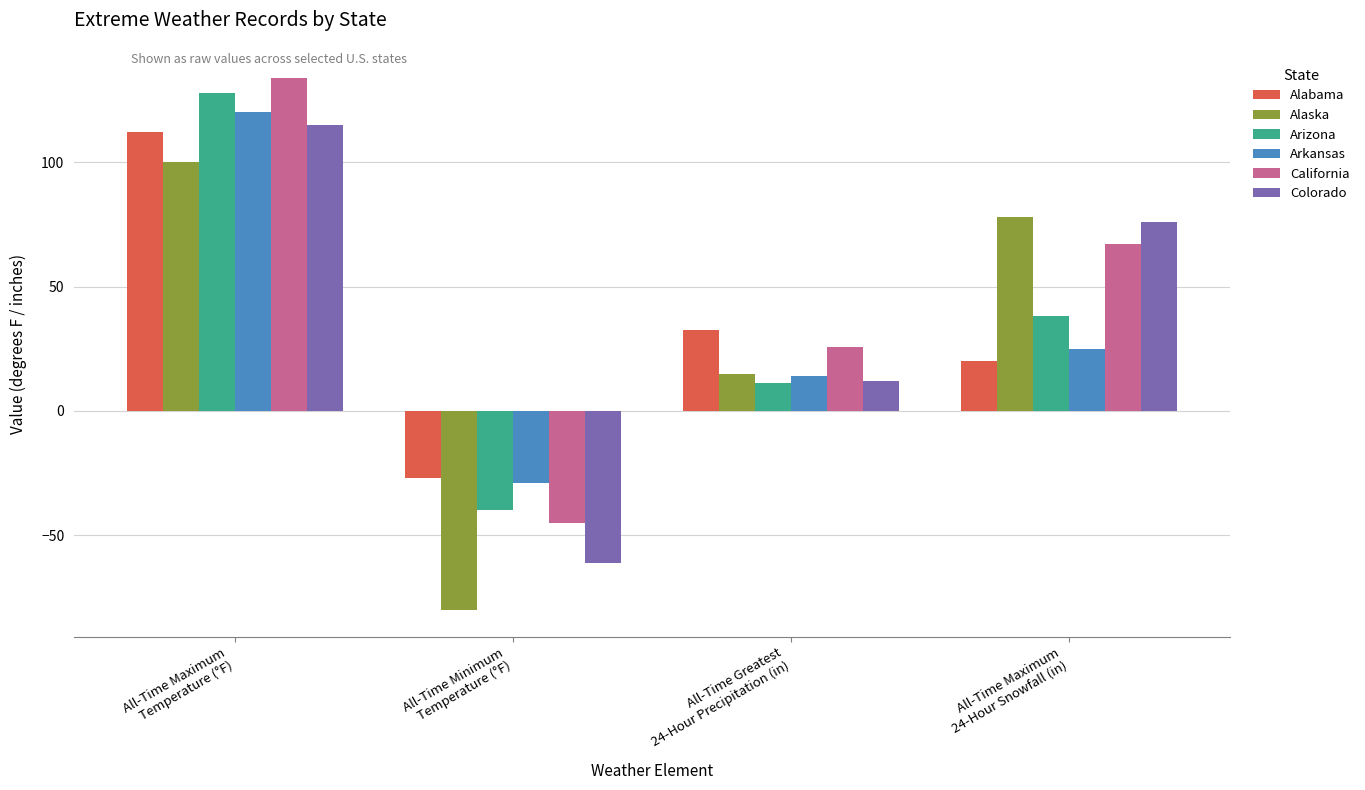

What are all the series names shown in the legend?

Alabama, Alaska, Arizona, Arkansas, California, Colorado